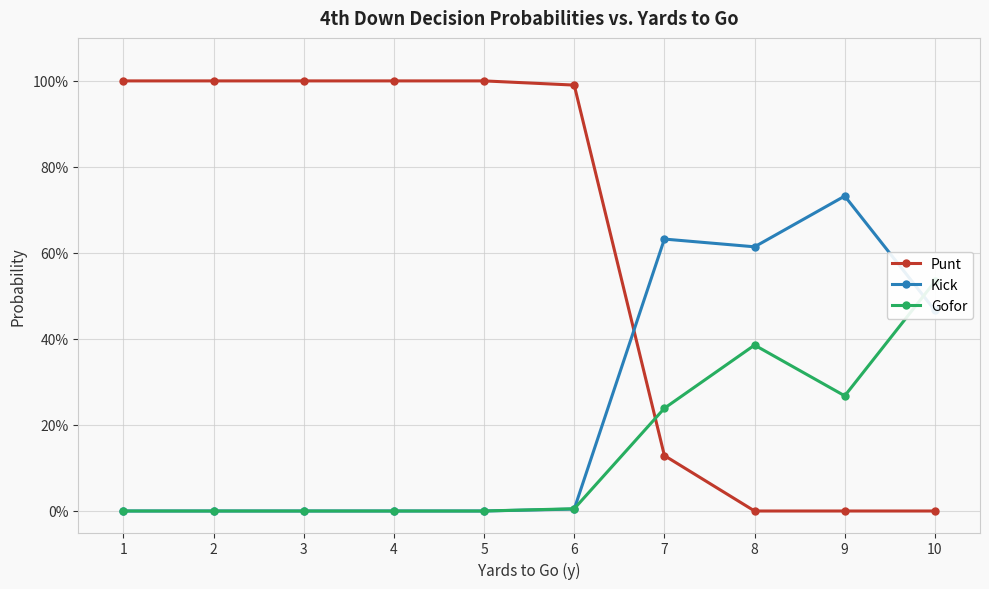

What is the difference between the highest and lowest values at 4?

1.0